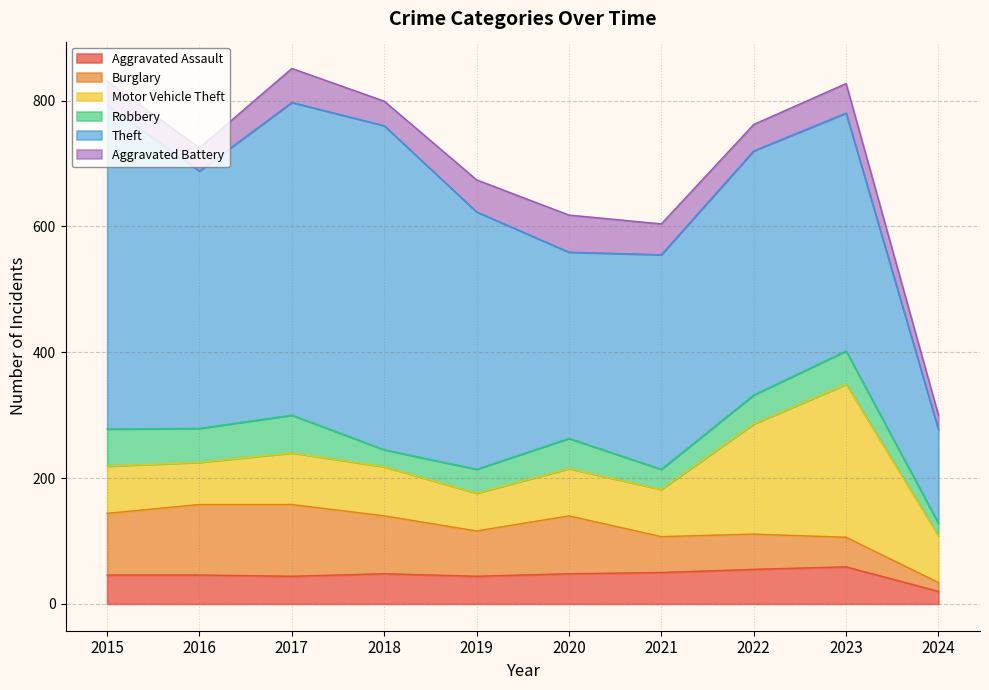

The value of Robbery at 2023 is 53. True or false?

True